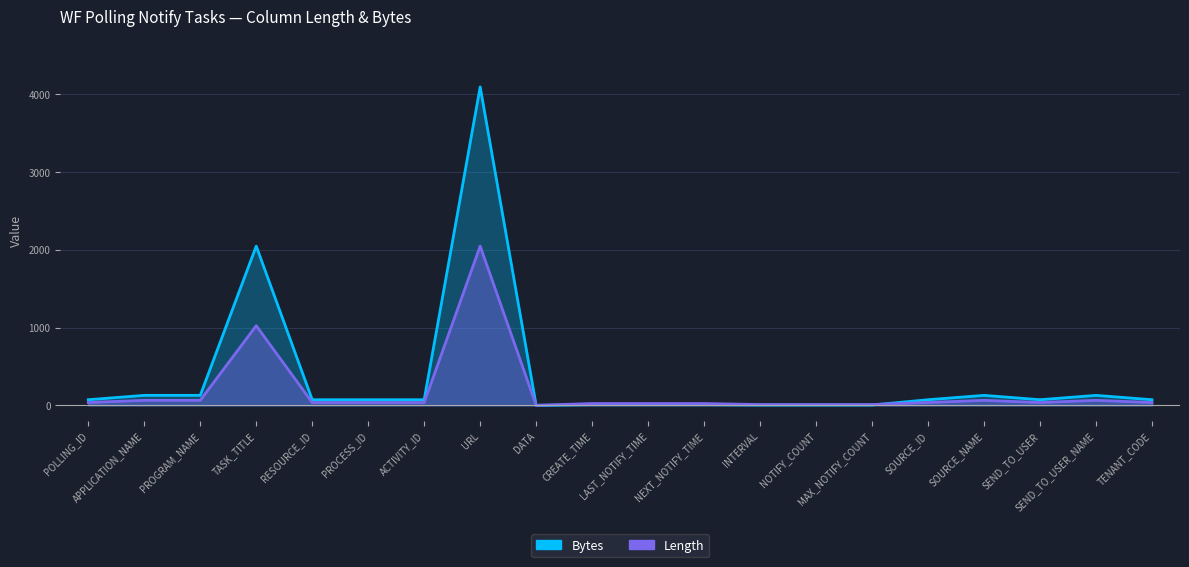

How many positive values does the Length series have?

19